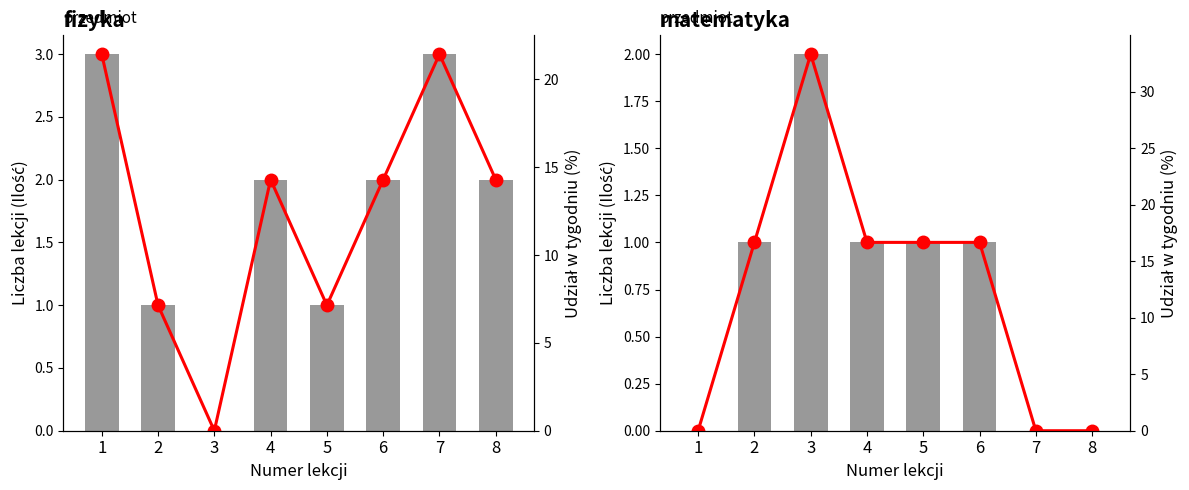

What is the maximum value for Udział w tygodniu?

33.3